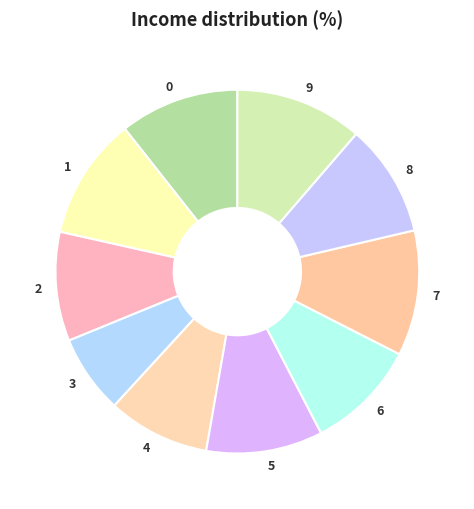

Which category has the smallest portion of the pie?

3